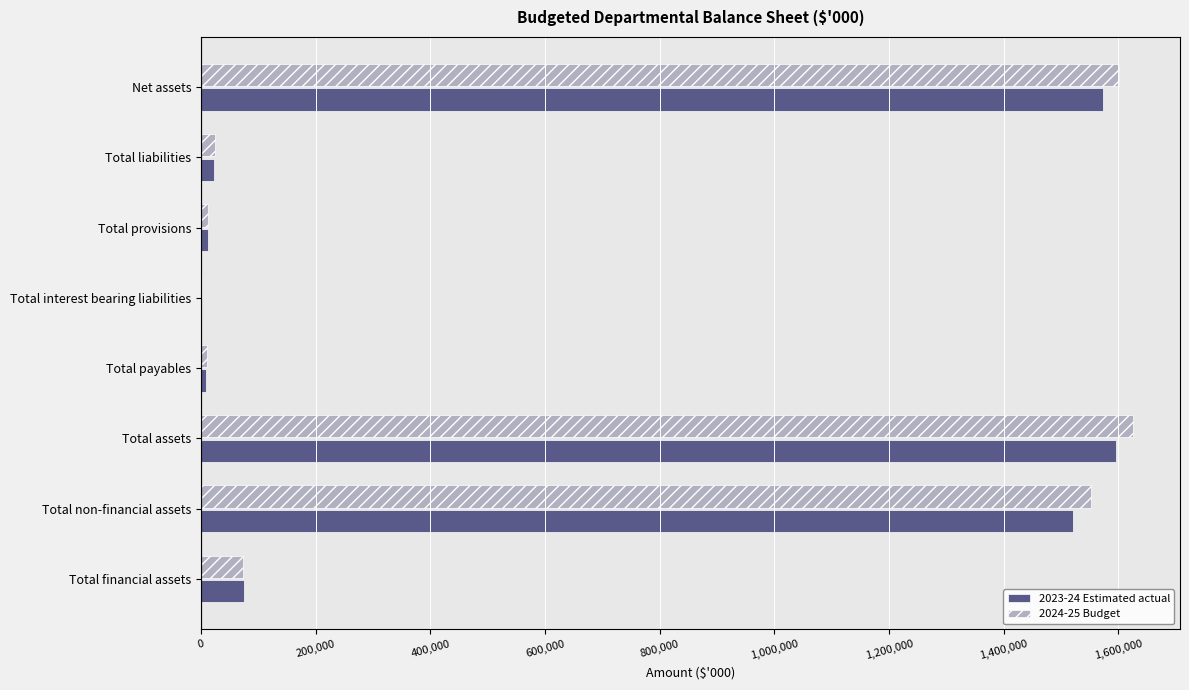

True or false: 2024-25 Budget has a value of 73738 at Total financial assets.

True